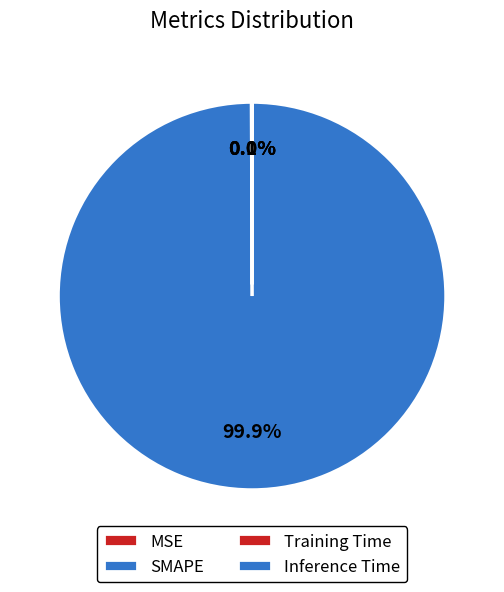

Is it true that MSE is 0% of the pie?

True